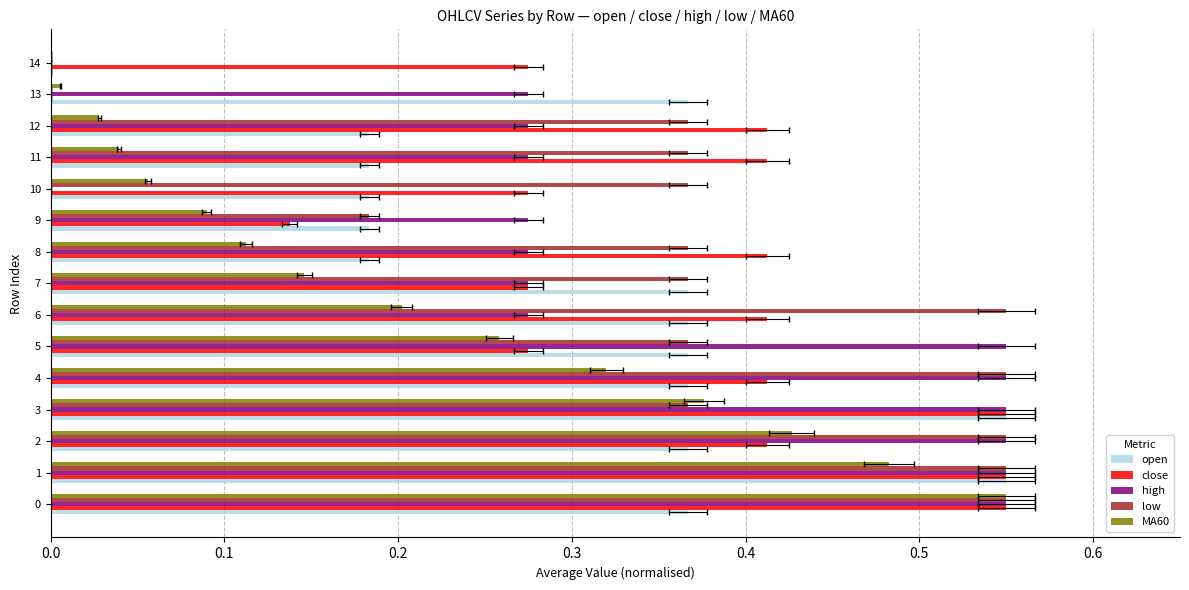

Where is high nearest to the value 0?

10